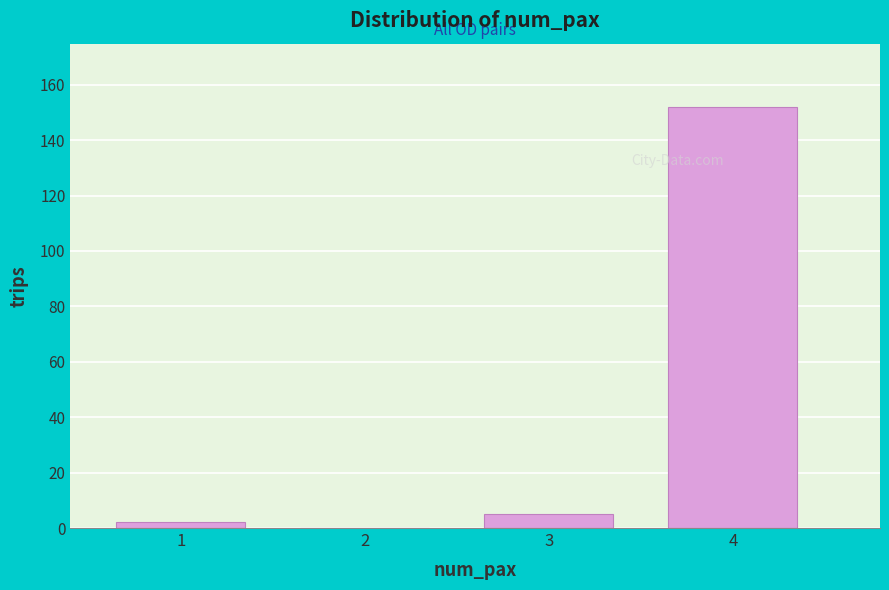

Reading left to right, extract all data points from this chart.

1=2	2=0	3=5	4=152